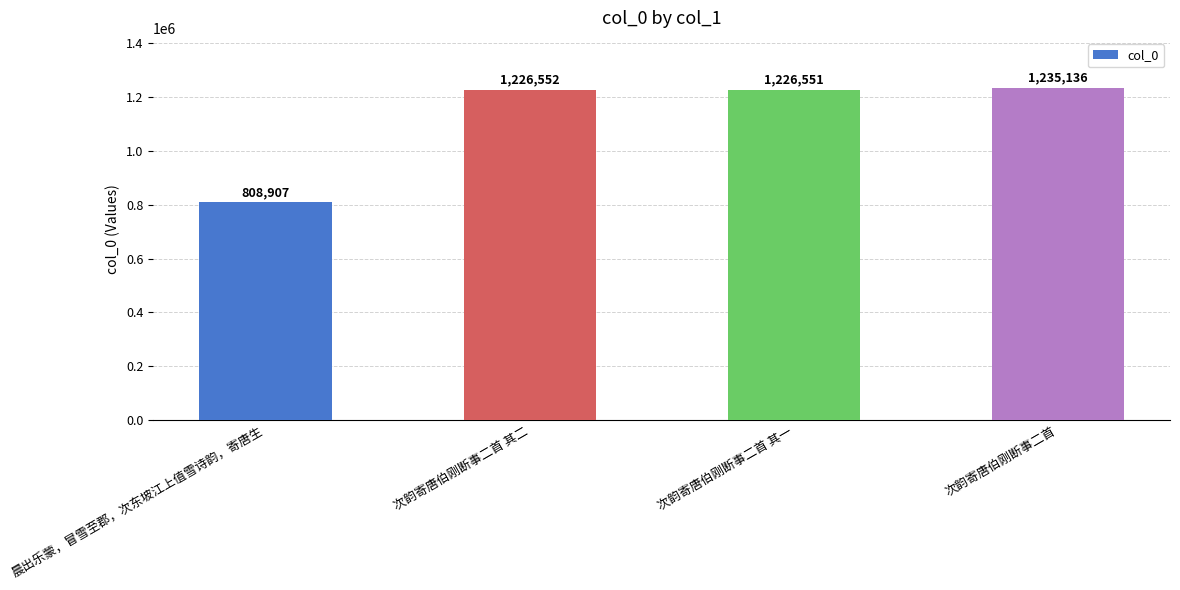

What is the difference between the maximum and minimum values?

426229